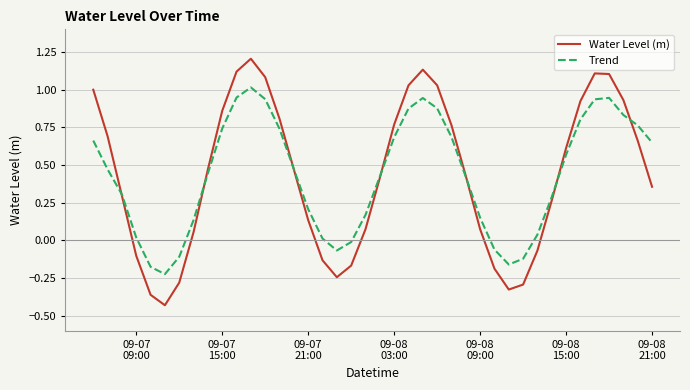

List the series in order of their peak value, highest first.

Water Level (m), Trend